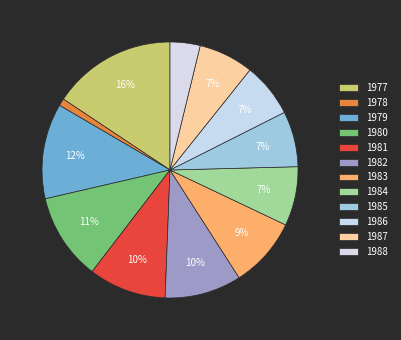

What is the largest slice in the pie chart?

1977